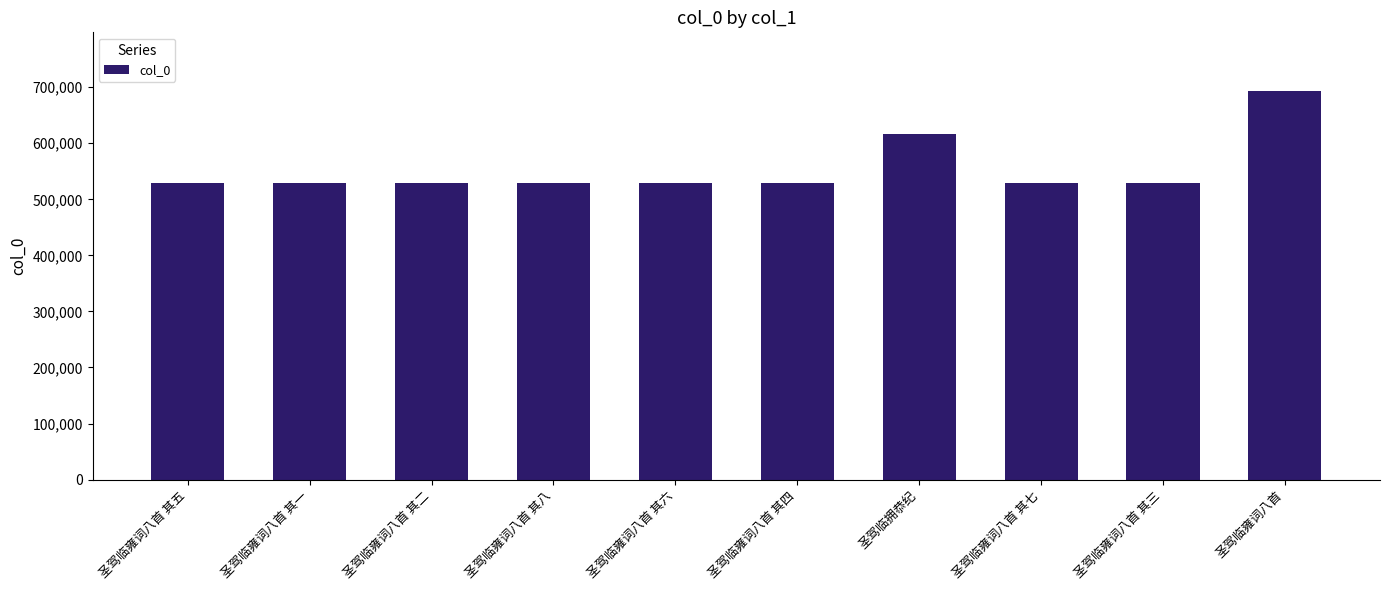

What is the label of the 2nd bar from the right?

圣驾临雍词八首 其三